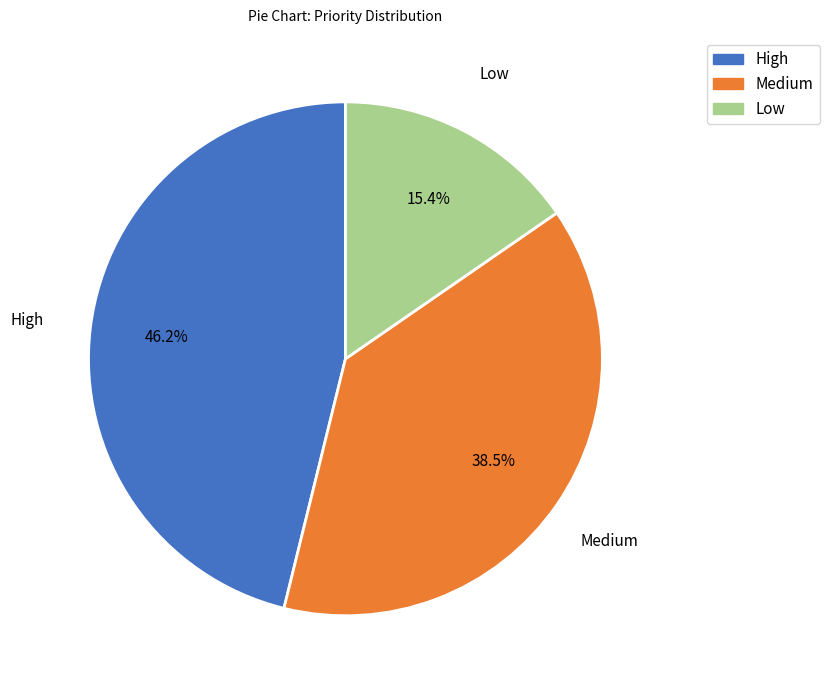

Approximately how many times larger is the value at Low compared to High?

0.3